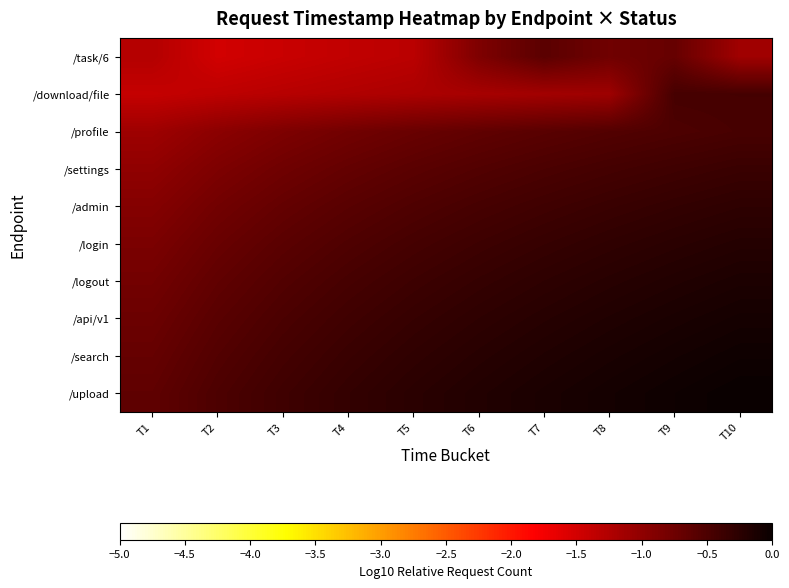

What is the total value across all series at T6?

-5.1